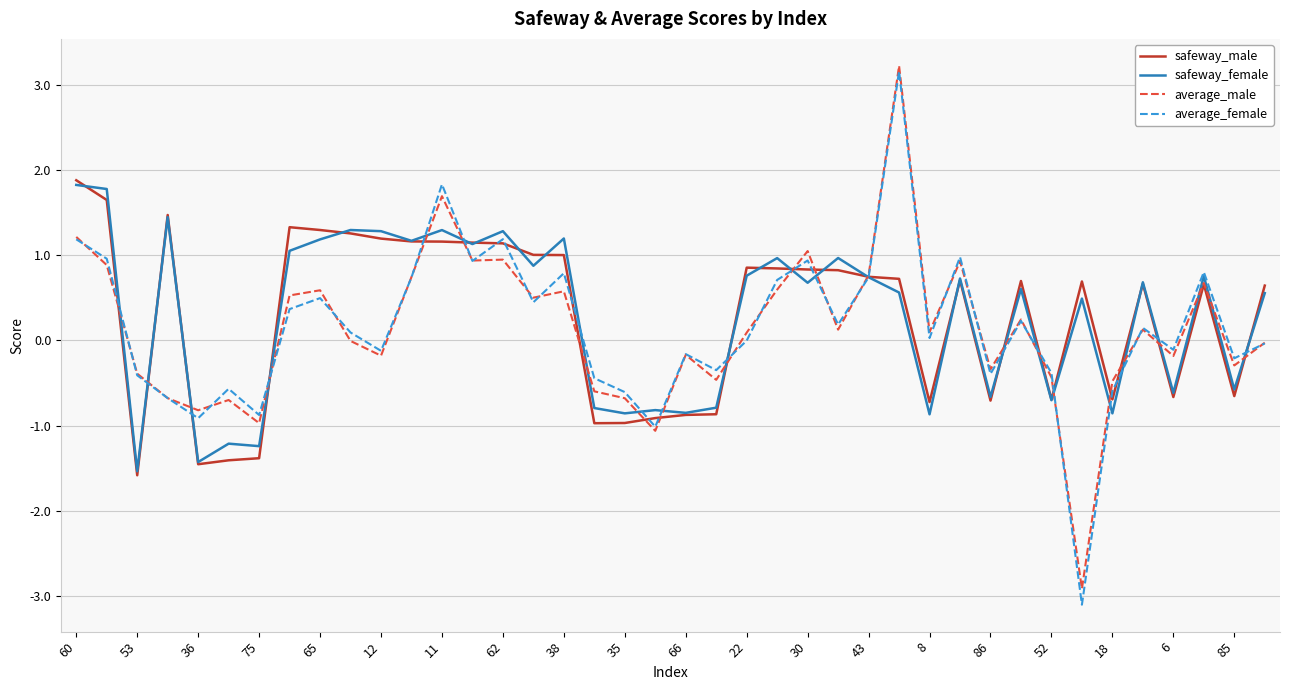

What is the greatest value displayed?

3.2